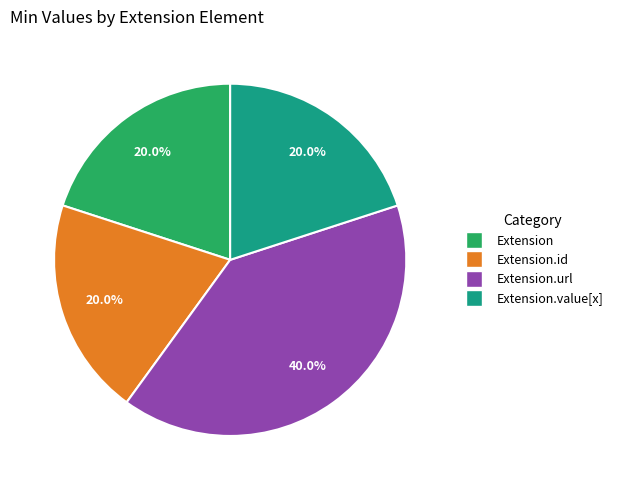

To the nearest percent, what is the average slice percentage?

25%